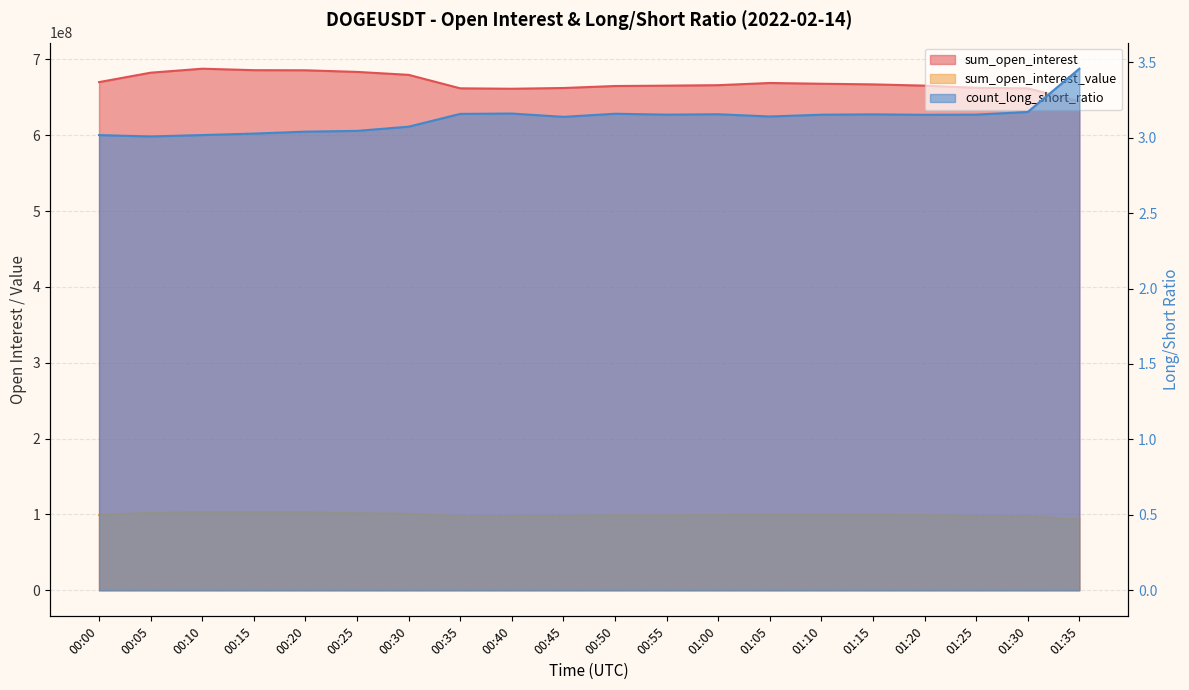

Which series changed the most between 00:05 and 01:05?

sum_open_interest